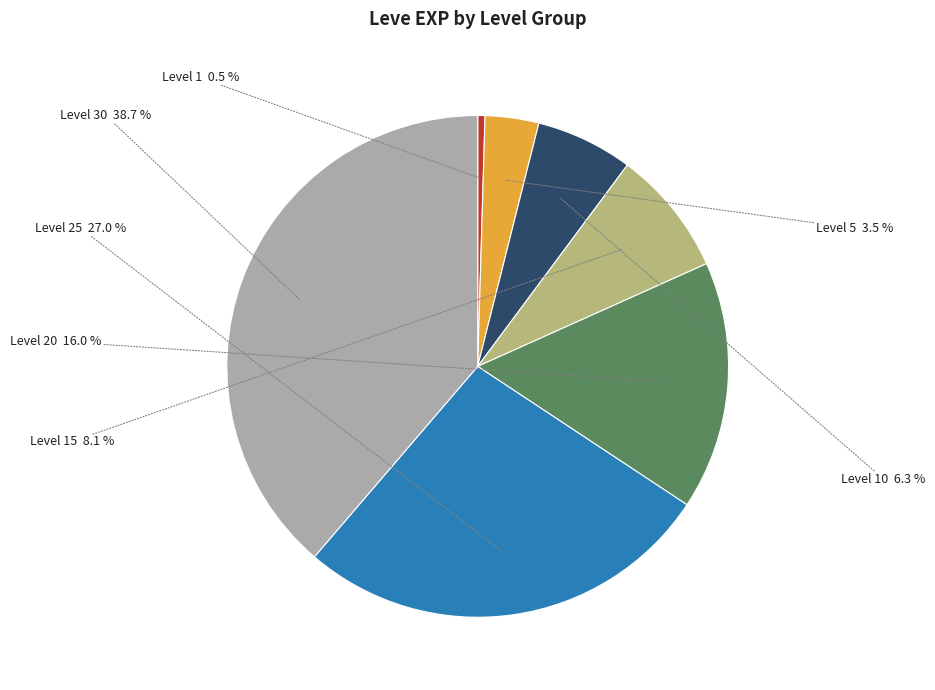

Does Level 5 account for over 50% of the chart?

No